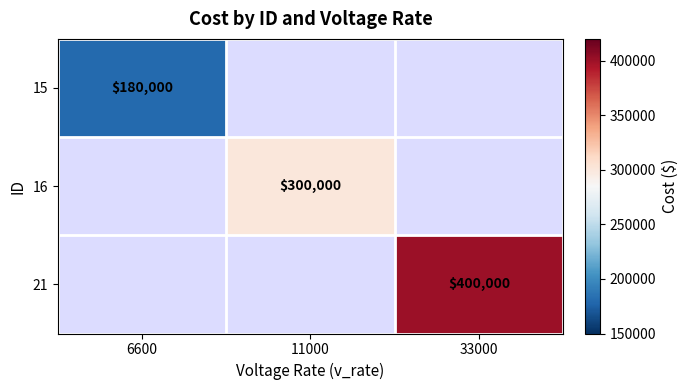

What is the minimum value shown in the chart?

180000.0